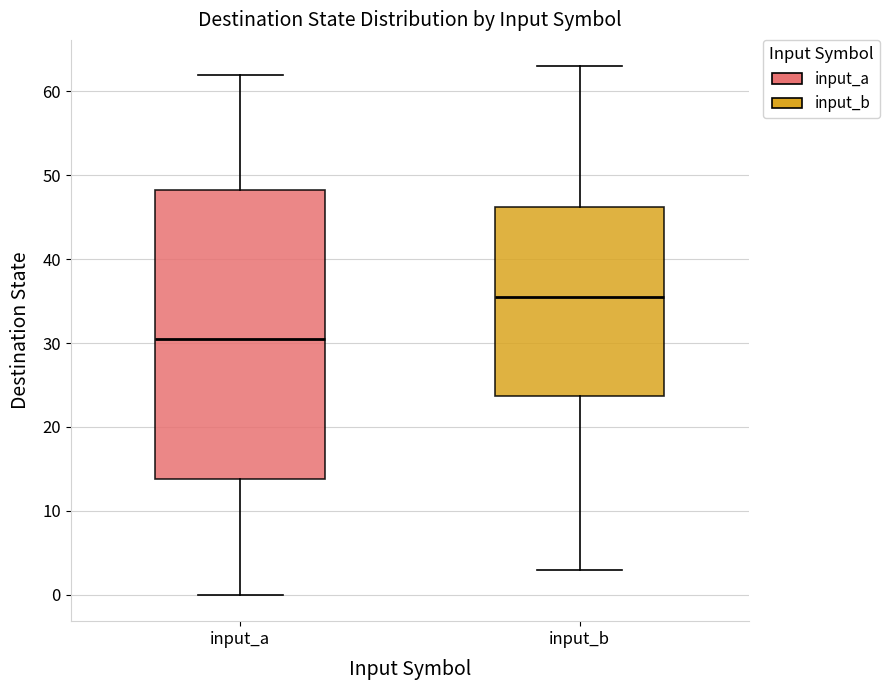

Where does the lower whisker of the box for input_a end on the y-axis? The values are not printed on the chart, so give them approximately, as read against the axis.

0